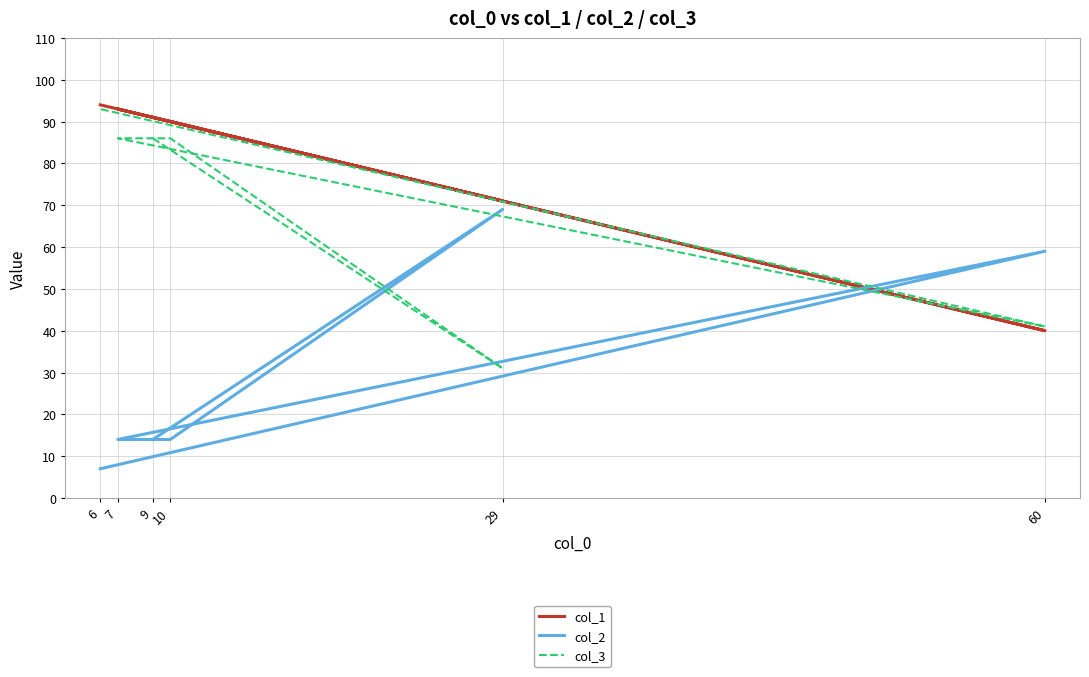

Is it true that col_1 equals 94 at 6?

True